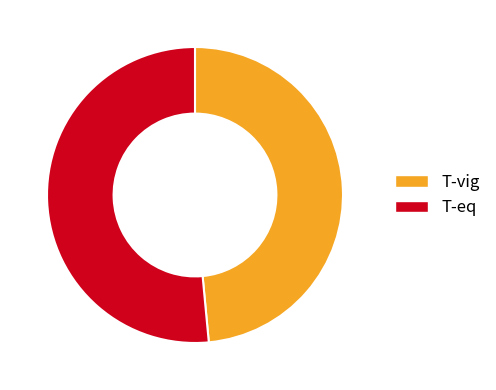

Combined, do T-eq and T-vig account for over 50%?

Yes